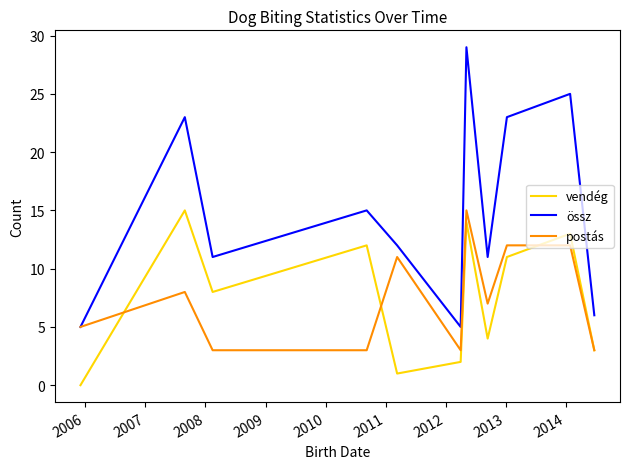

Which series has the largest range (max minus min)?

össz